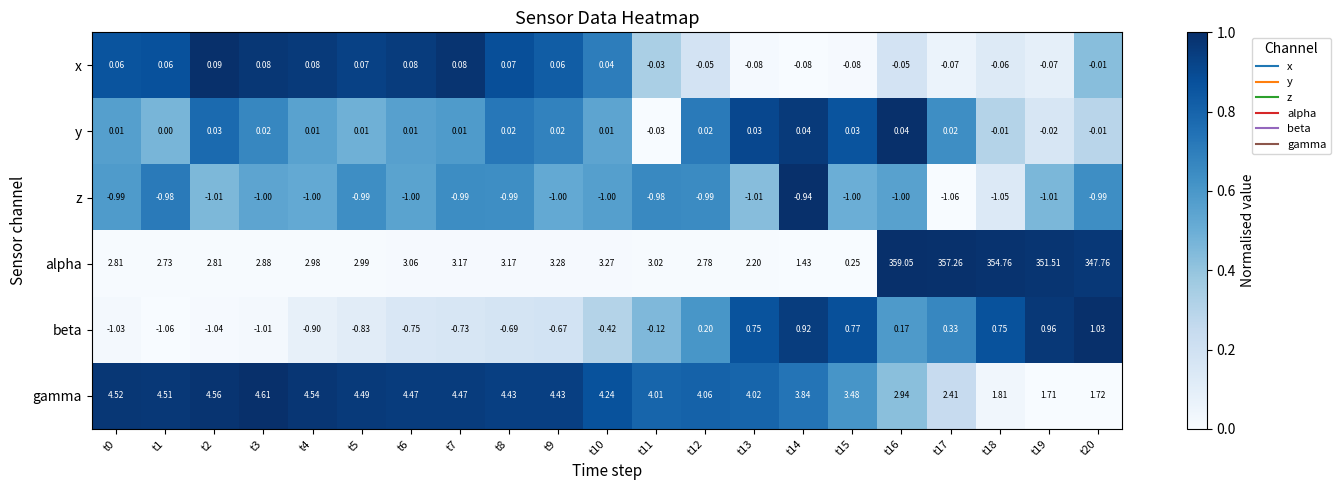

Between t12 and t16, which series saw the biggest shift?

alpha